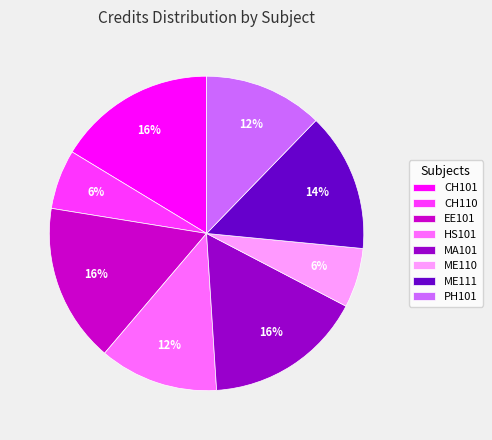

Is MA101 the majority of the pie?

No